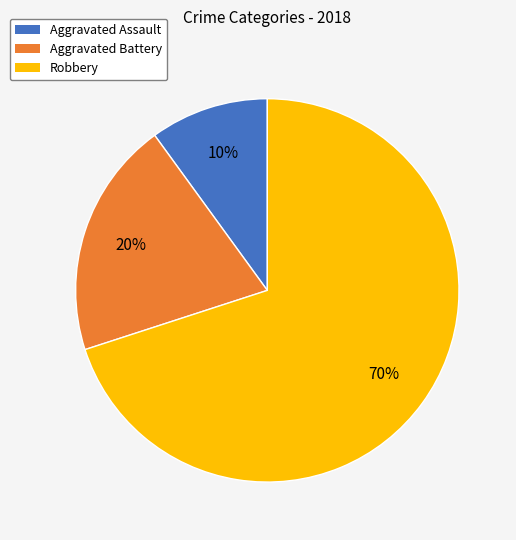

Rank the categories by value from highest to lowest.

Robbery, Aggravated Battery, Aggravated Assault